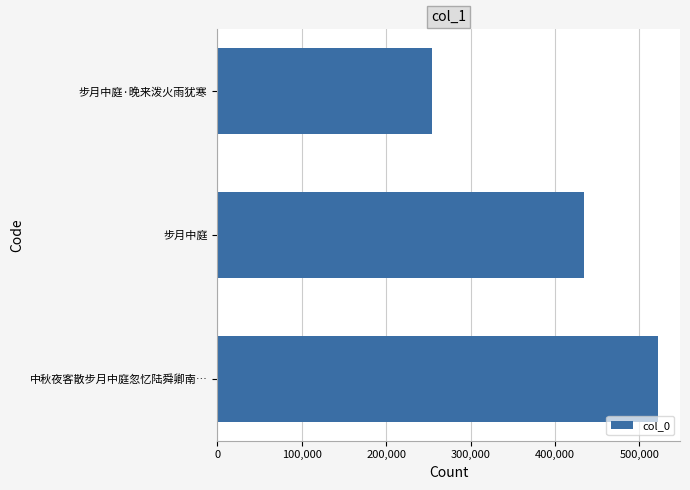

Where is the data nearest to the value 388285?

步月中庭